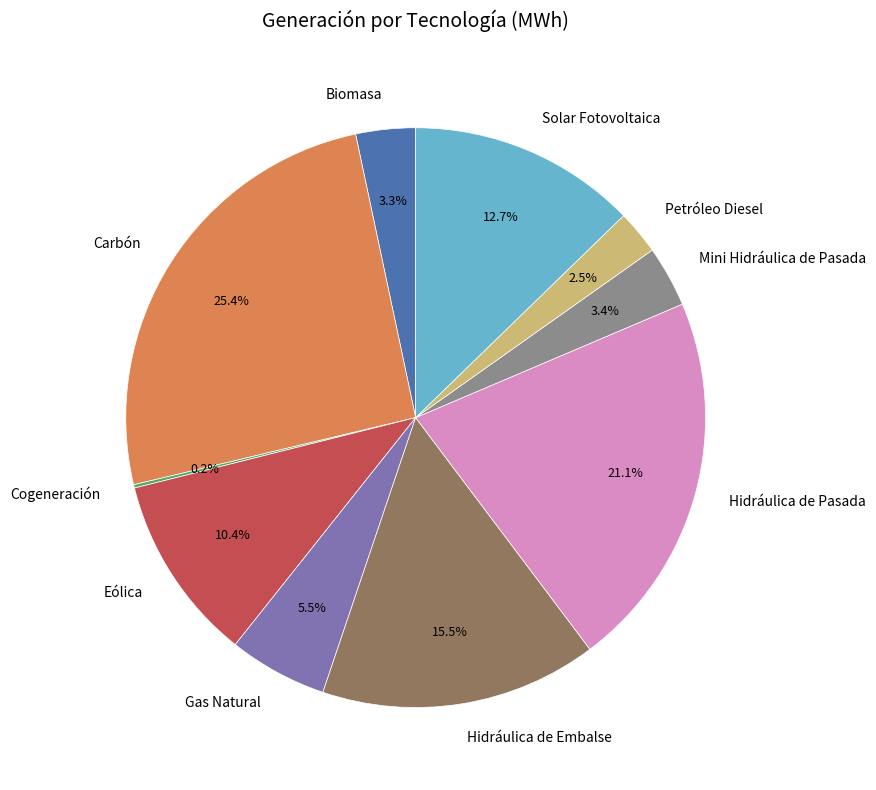

What percentage do Biomasa and Mini Hidráulica de Pasada together represent?

6.7%